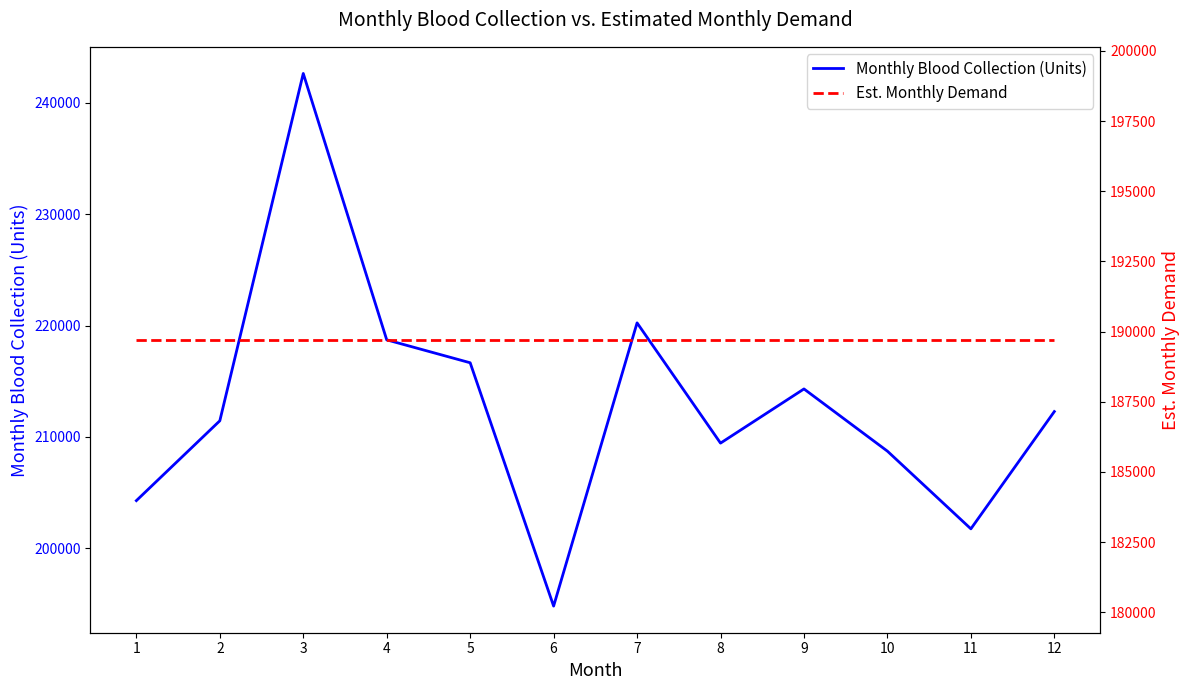

Read the Est. Monthly Demand value at 10.

189709.4